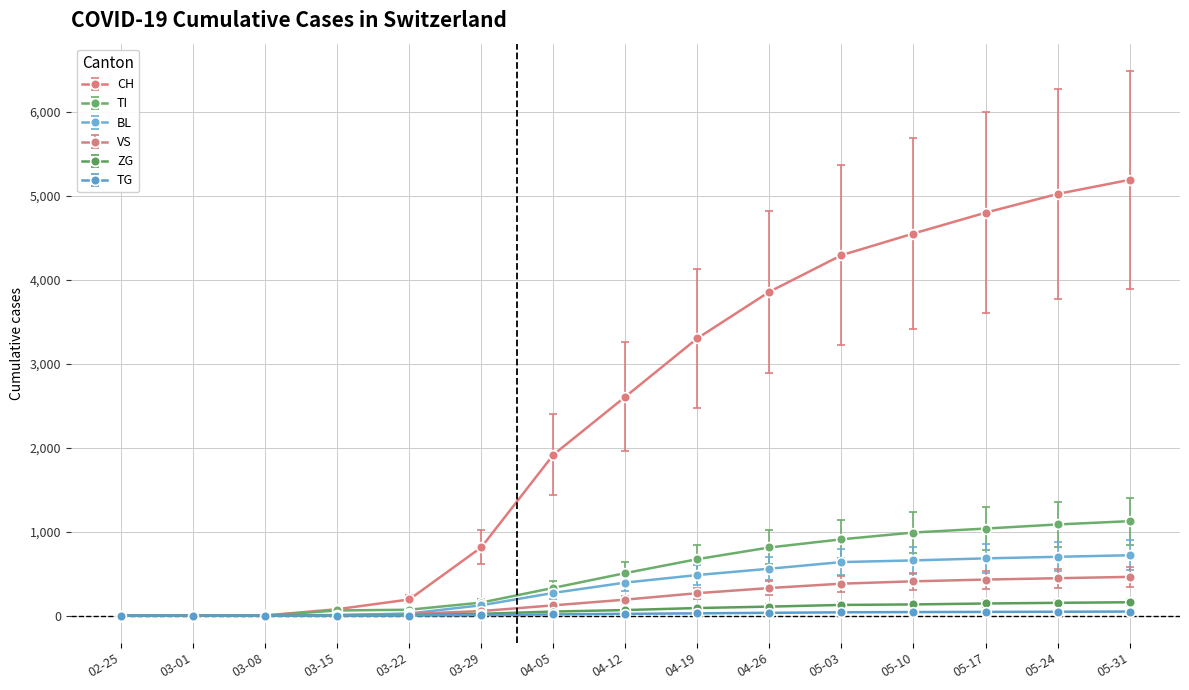

Which series has the largest range (max minus min)?

CH